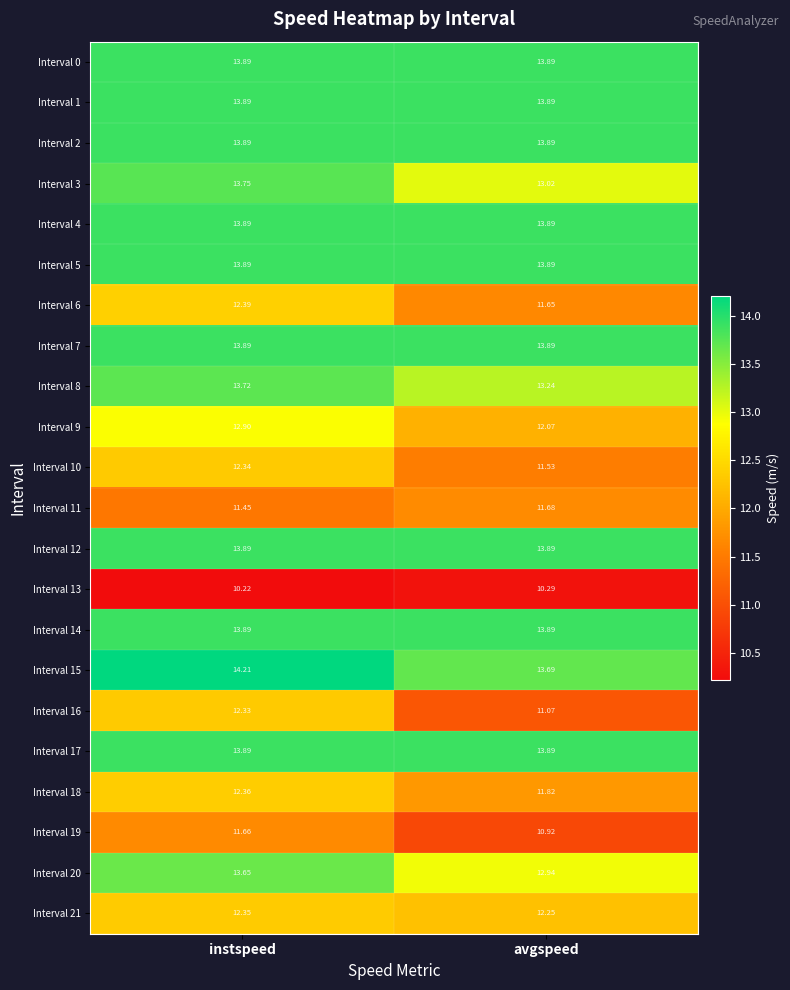

What is the spread (max minus min) of values at instspeed?

4.0